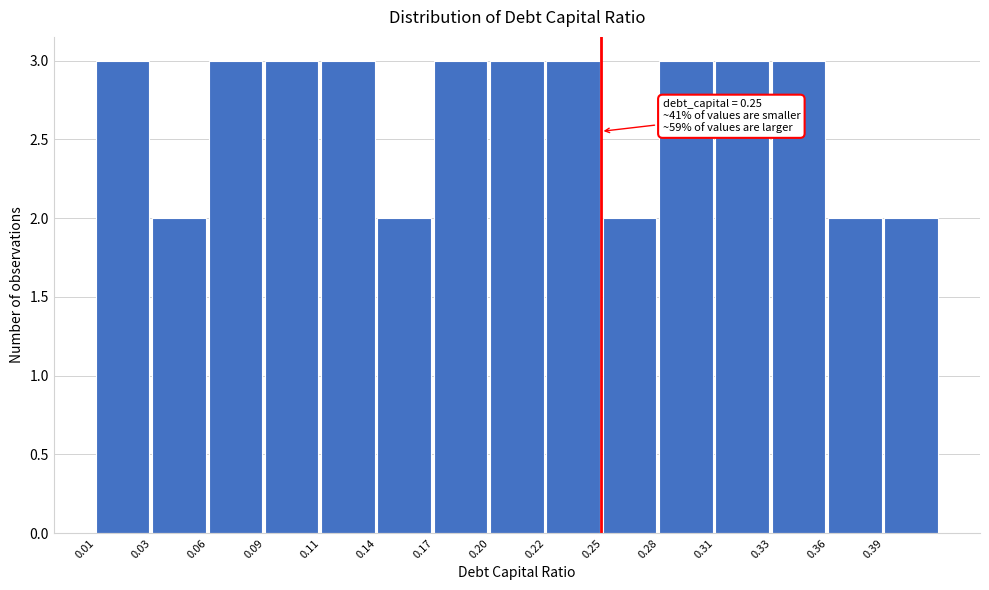

Reading left to right, what are all the values shown in this chart?

3	2	3	3	3	2	3	3	3	2	3	3	3	2	2